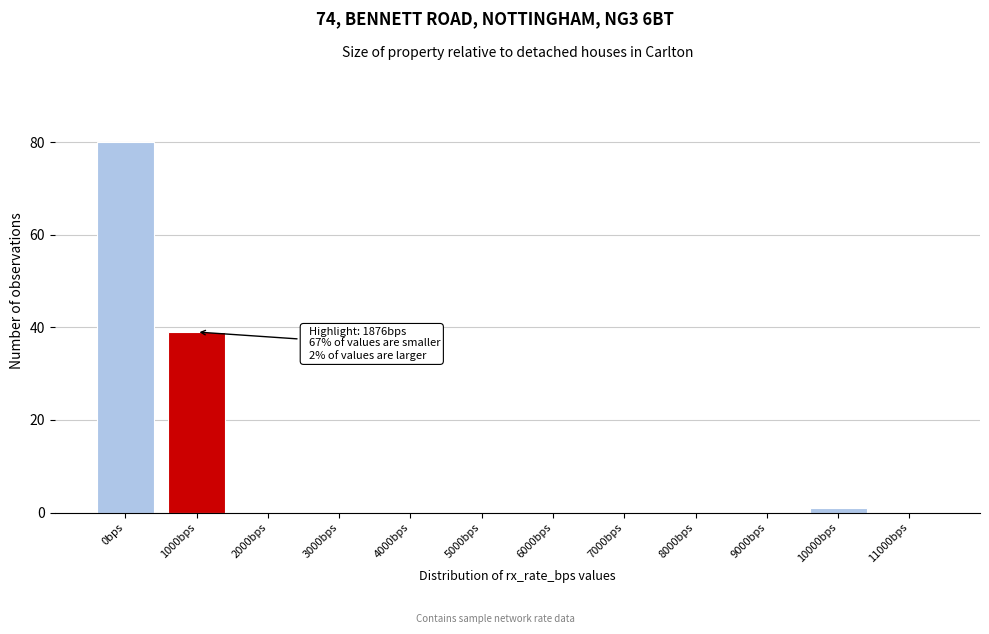

Reading right to left, transcribe all the data shown in this chart.

11000bps=0	10000bps=1	9000bps=0	8000bps=0	7000bps=0	6000bps=0	5000bps=0	4000bps=0	3000bps=0	2000bps=0	1000bps=39	0bps=80